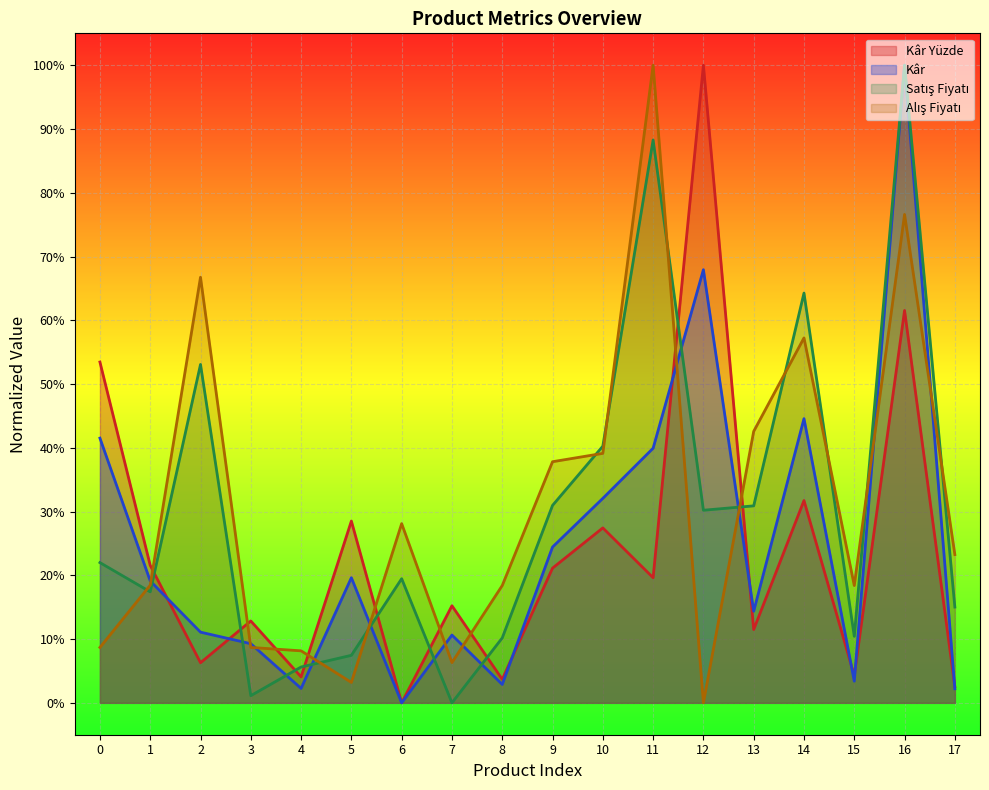

Does the chart display data point markers on the line(s)?

No